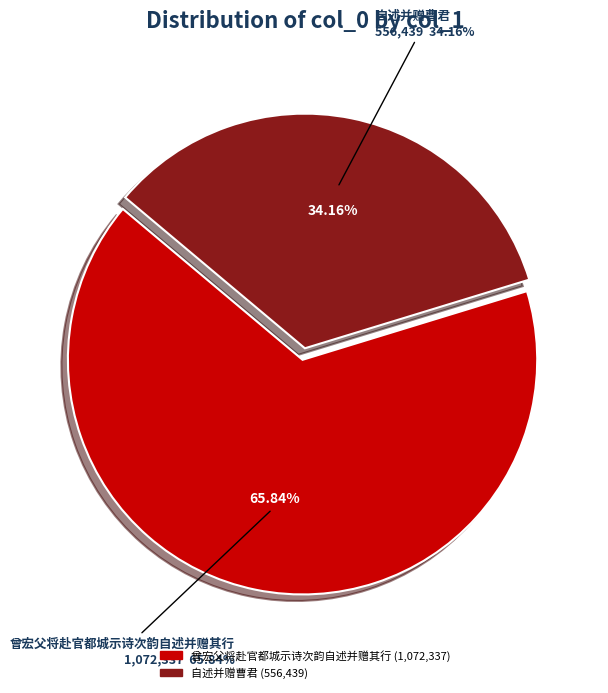

Which category accounts for the majority?

曾宏父将赴官都城示诗次韵自述并赠其行